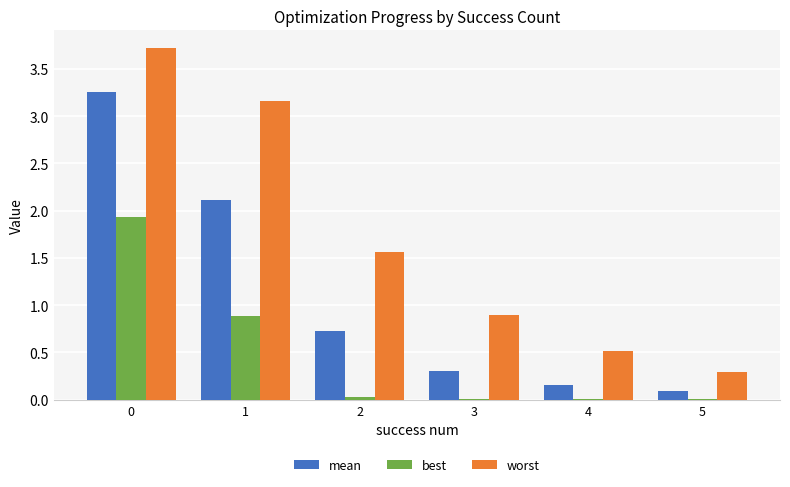

What is the sum of all worst values?

10.1